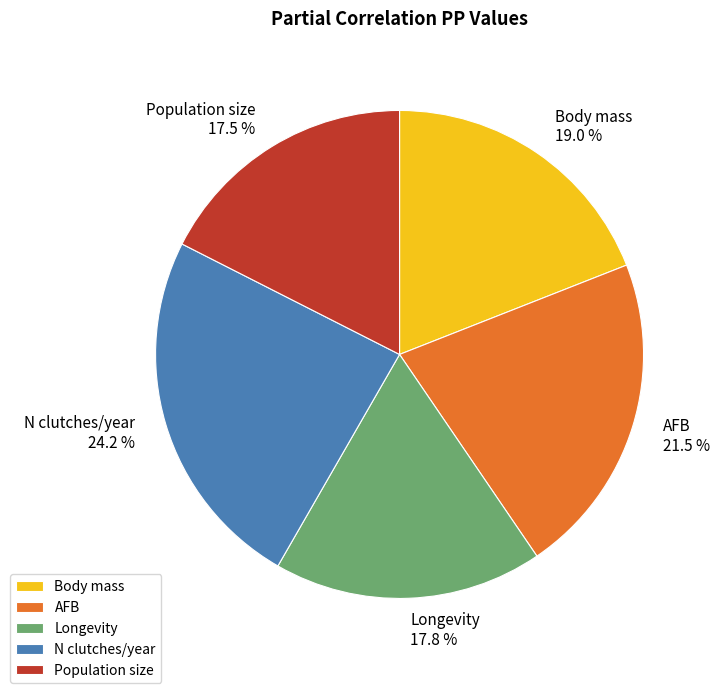

Combined, do Longevity and N clutches/year account for over 50%?

No